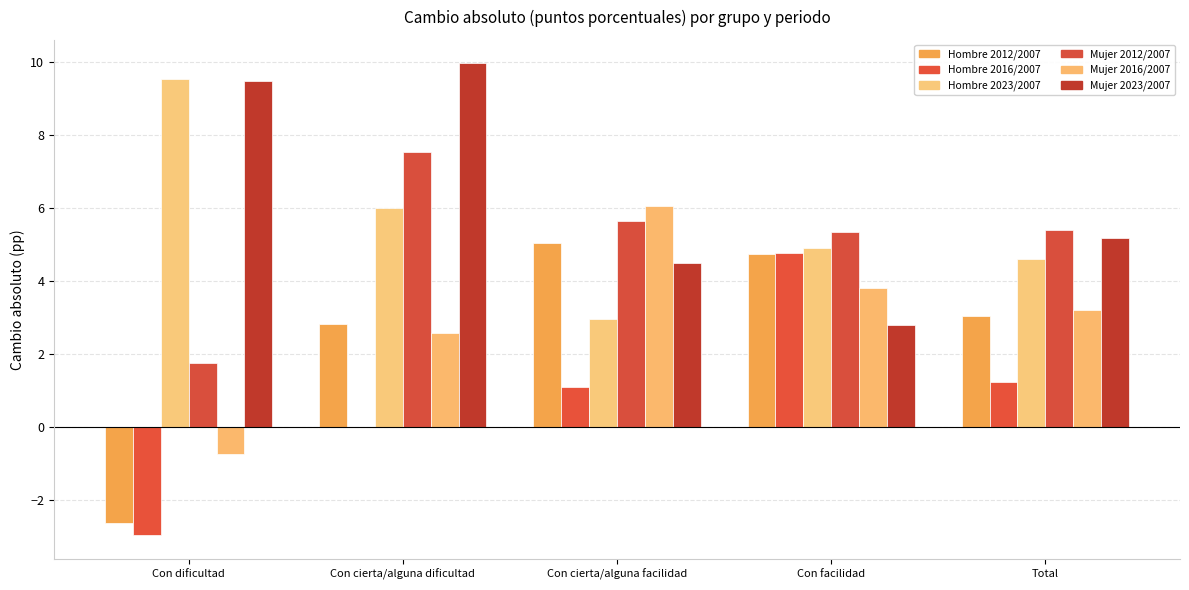

At how many categories does at least one series exceed 5?

5